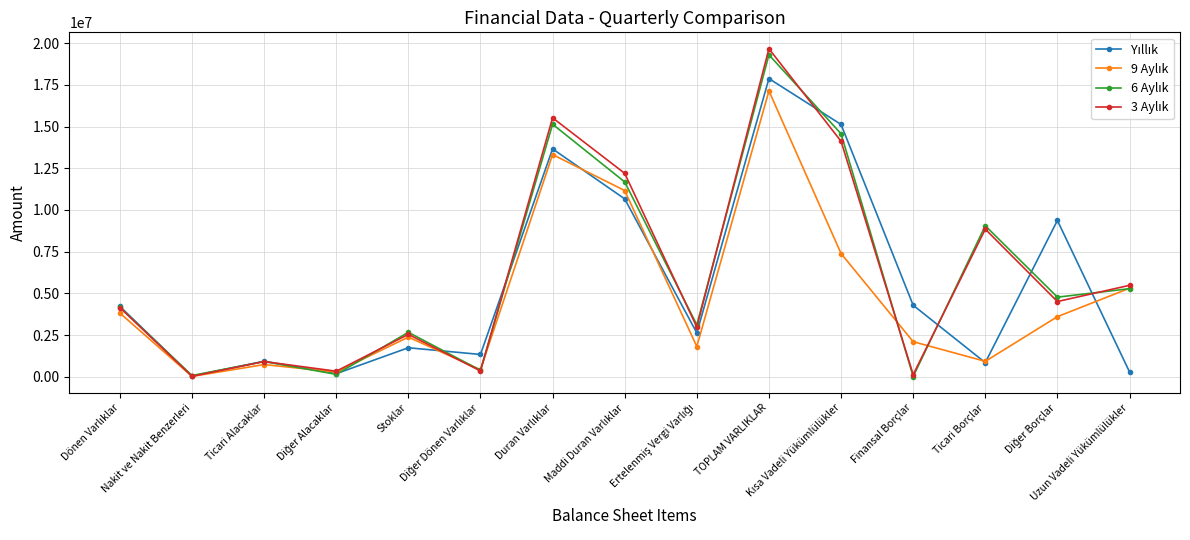

What is the average value of the 9 Aylık series?

4692770